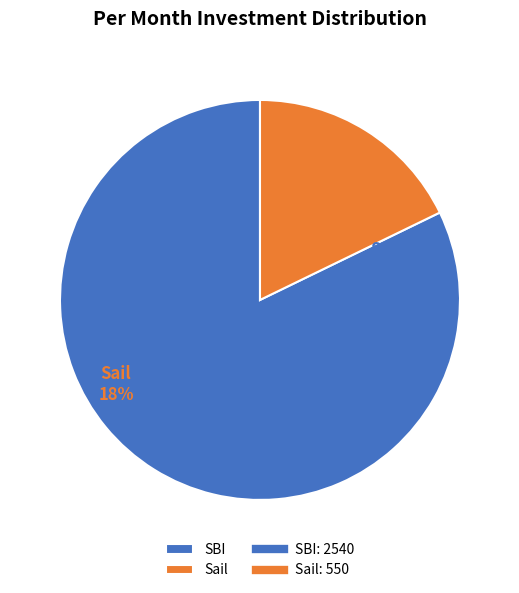

What percentage do Sail and SBI together represent?

100.0%